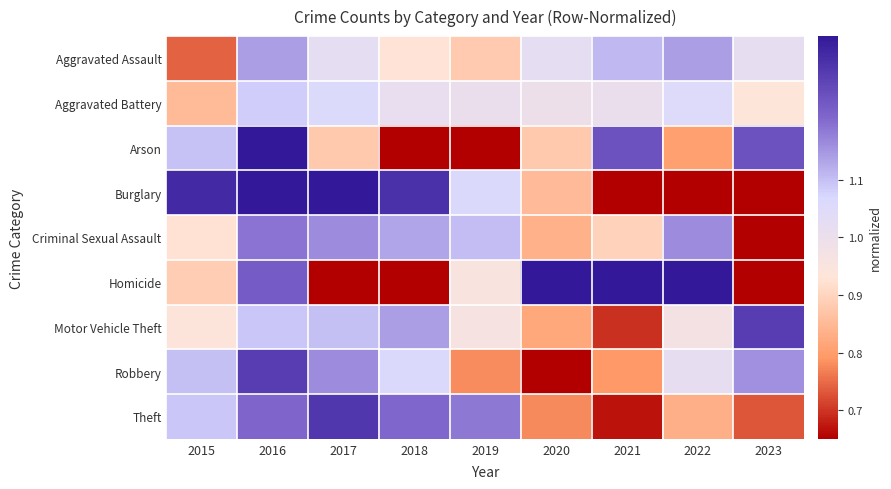

What is the total value across all series at 2019?

8.4